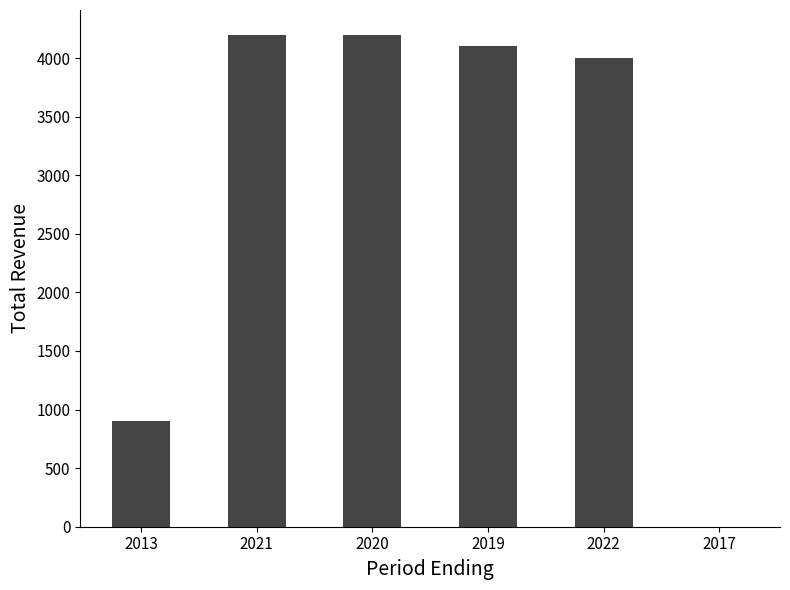

Reading left to right, list all the values displayed in this chart.

900	4200	4200	4100	4000	0